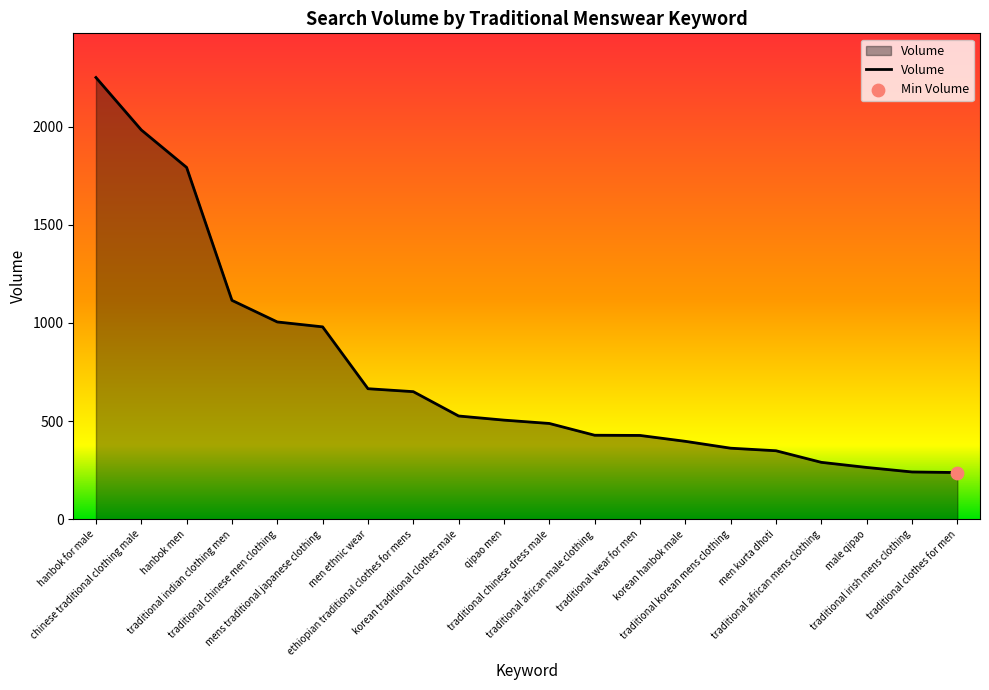

Approximately how many times larger is the value at chinese traditional clothing male compared to traditional clothes for men?

8.3